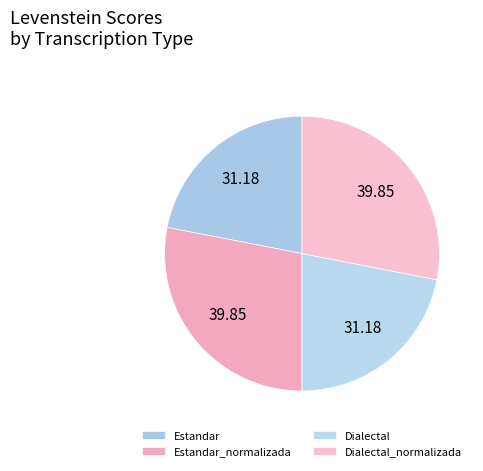

How many slices are in this pie chart?

4